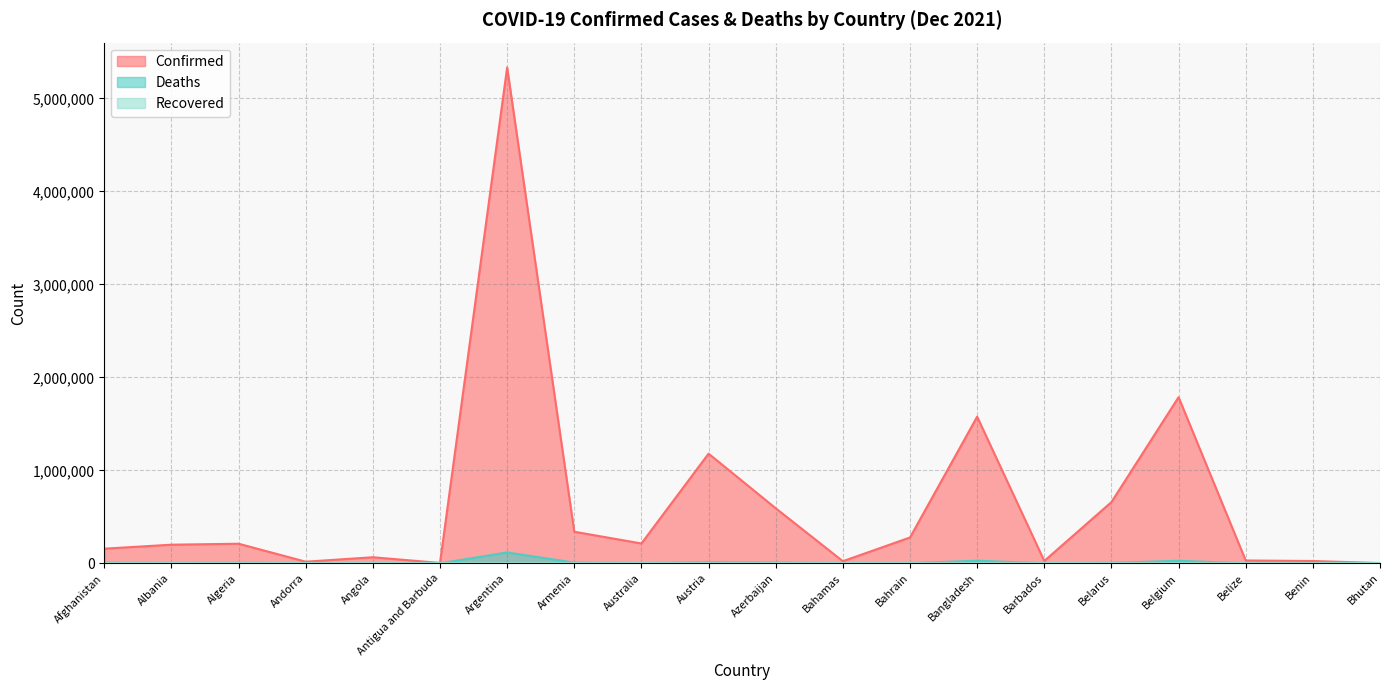

True or false: Confirmed has a value of 339578 at Armenia.

True